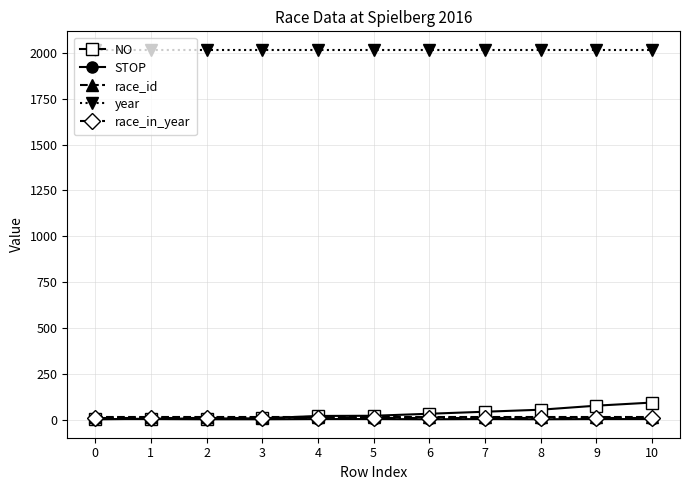

What is the total value across all series at 6?

2074